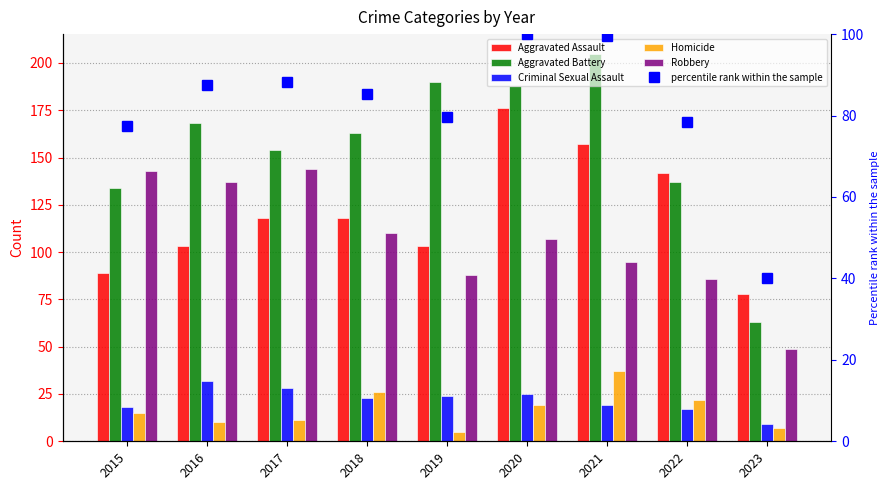

How many distinct data groups are displayed?

6